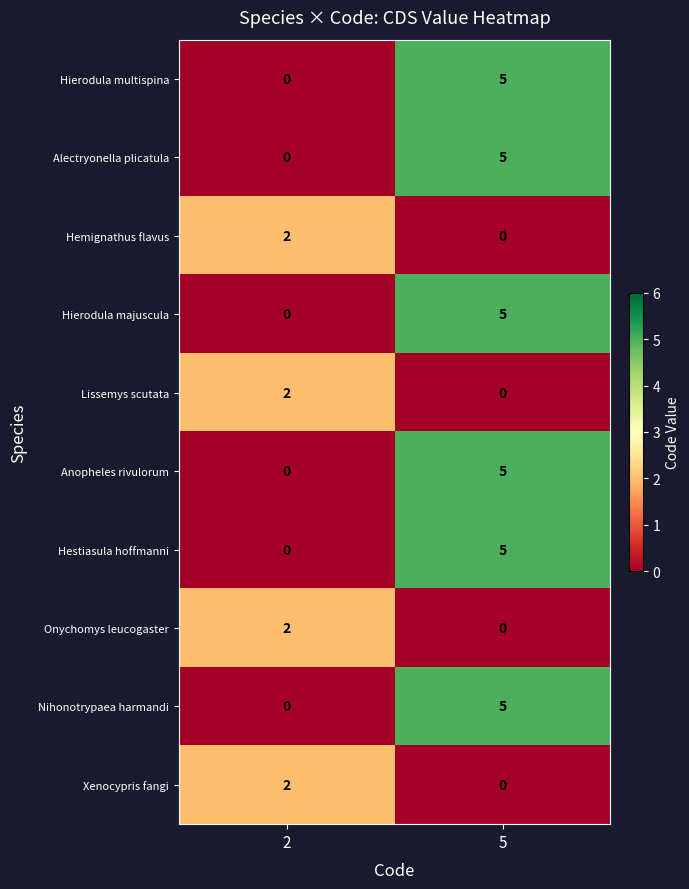

Reading left to right, extract all data points from this chart.

row_0: 0	5
row_1: 0	5
row_2: 2	0
row_3: 0	5
row_4: 2	0
row_5: 0	5
row_6: 0	5
row_7: 2	0
row_8: 0	5
row_9: 2	0